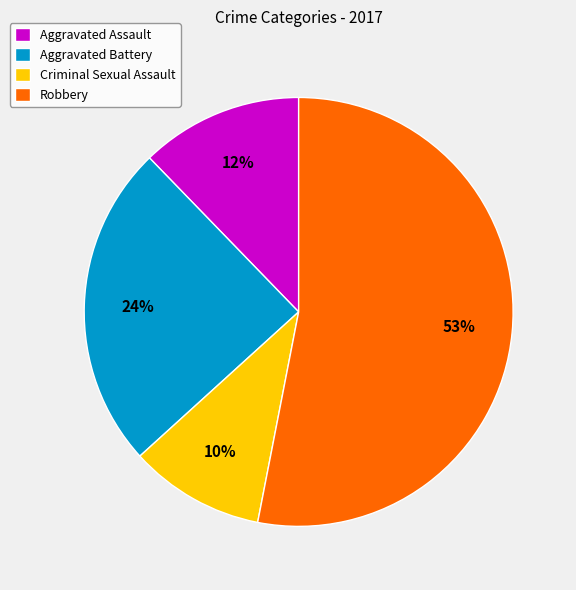

To the nearest percent, what is the combined percentage of Aggravated Assault and Criminal Sexual Assault?

22%